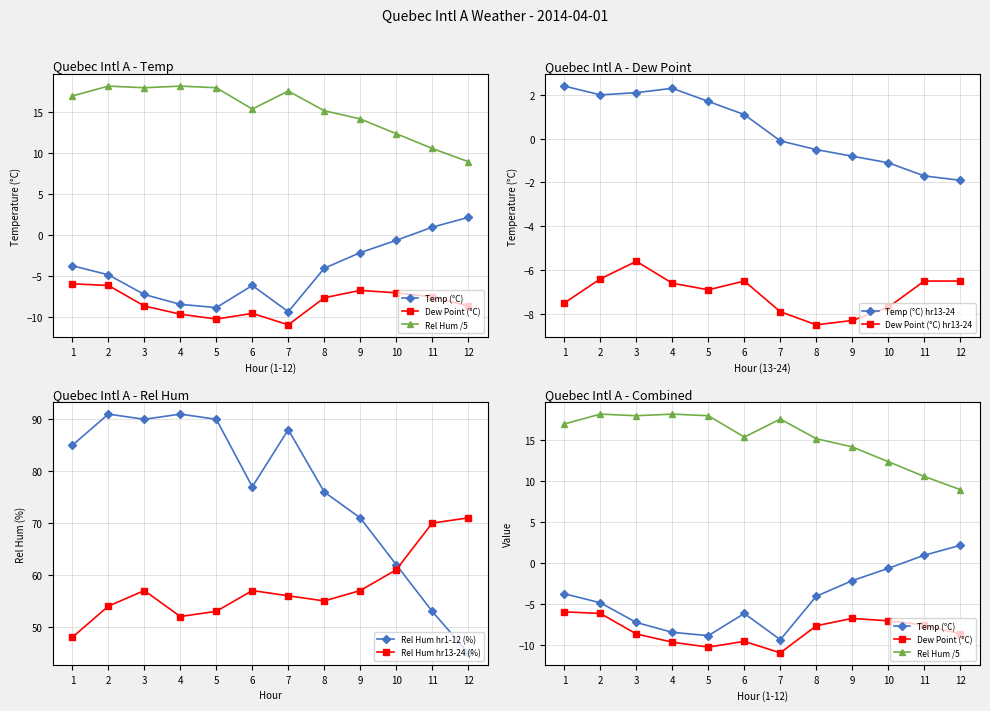

Where does the Dew Point (°C) hr13-24 series first go above -6?

3